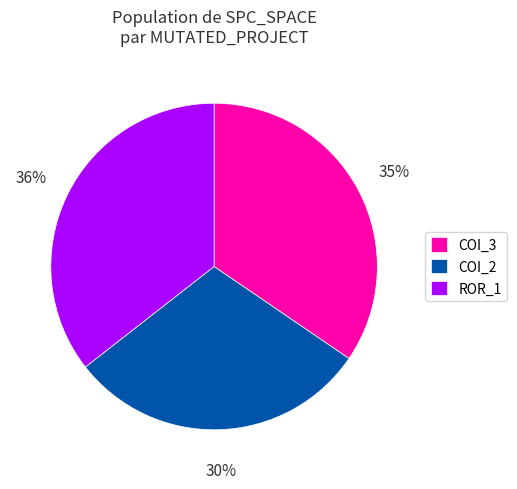

Rank the categories by value from highest to lowest.

ROR_1, COI_3, COI_2